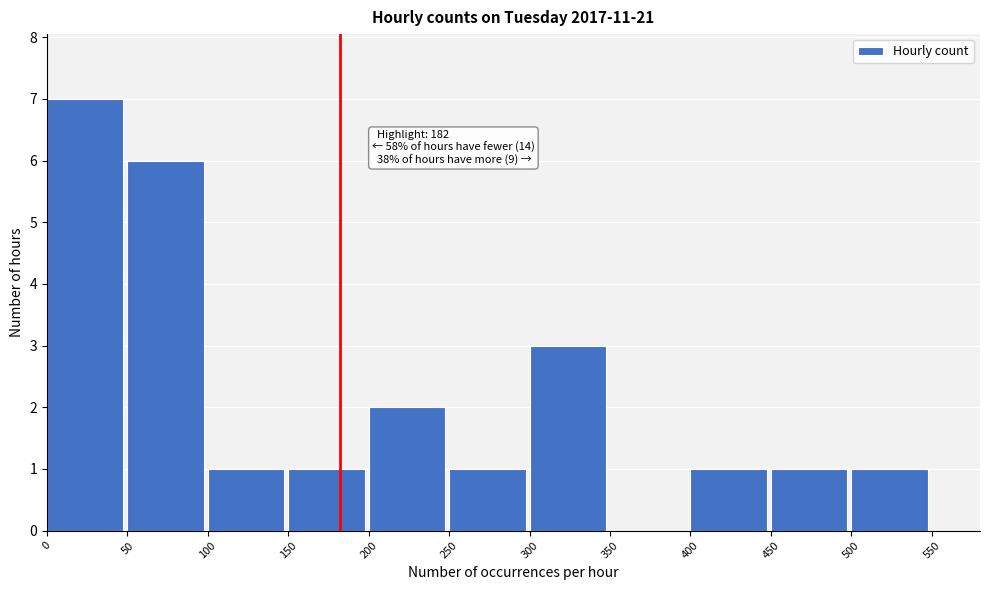

Over which range of the x-axis is the bar tallest?

0 to 50